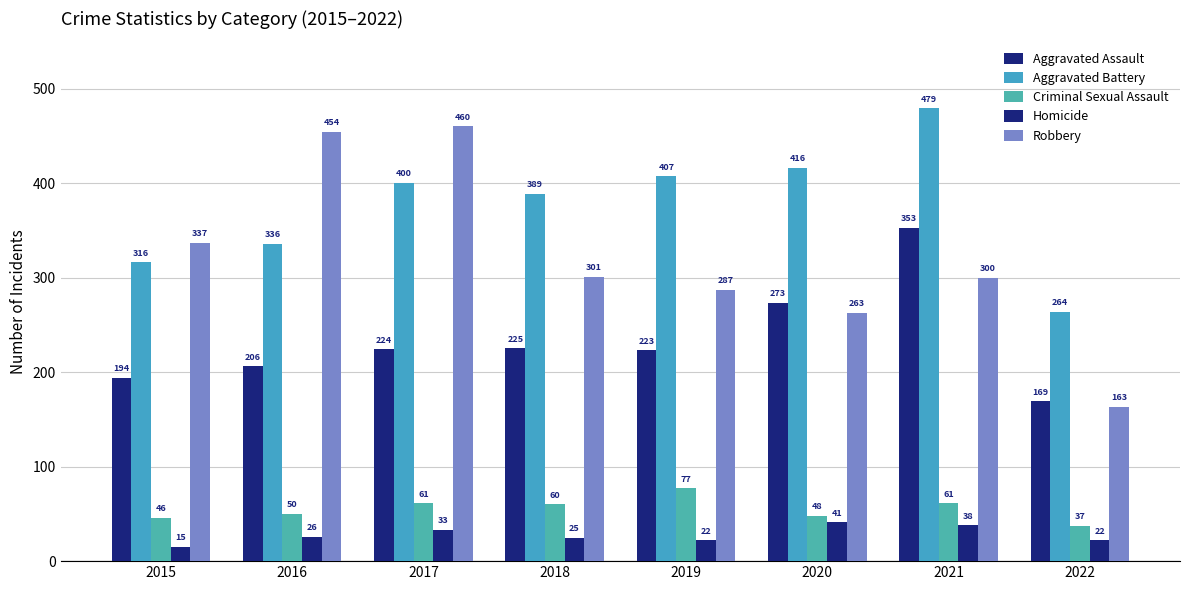

What is the difference between the second highest and minimum values in the Aggravated Assault series?

104